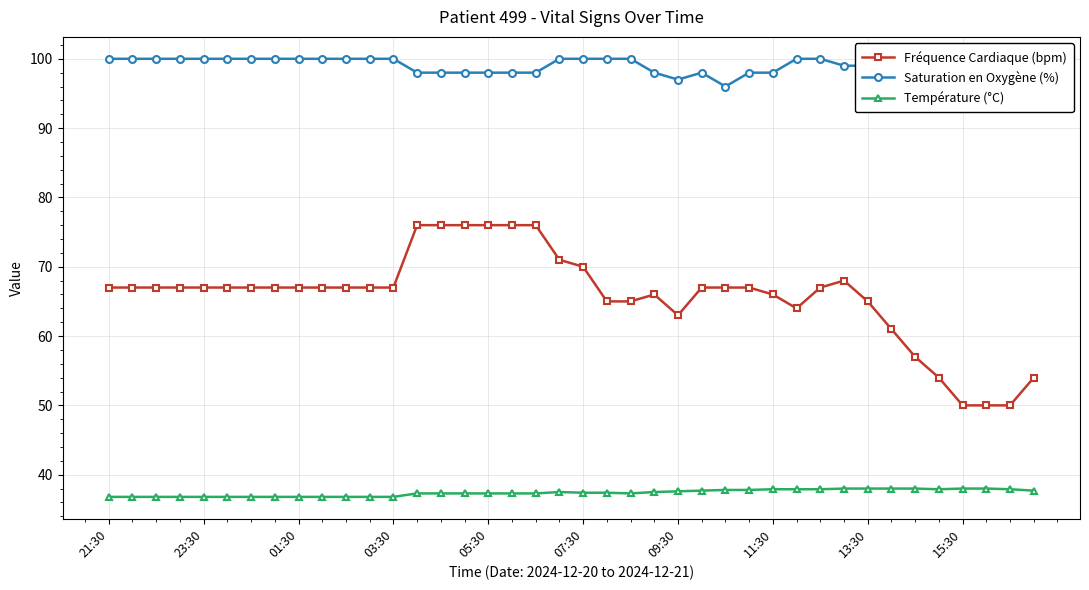

The Température (°C) series shows 61.0 at 23. True or false?

False